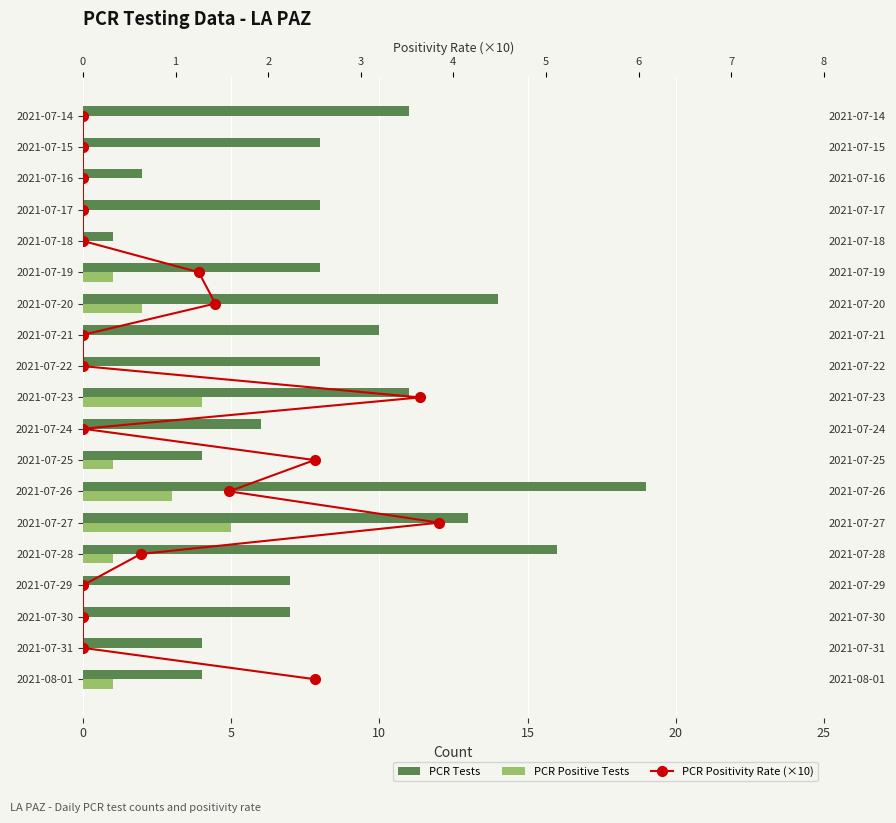

What are all the series names shown in the legend?

PCR Tests, PCR Positive Tests, PCR Positivity Rate (×10)